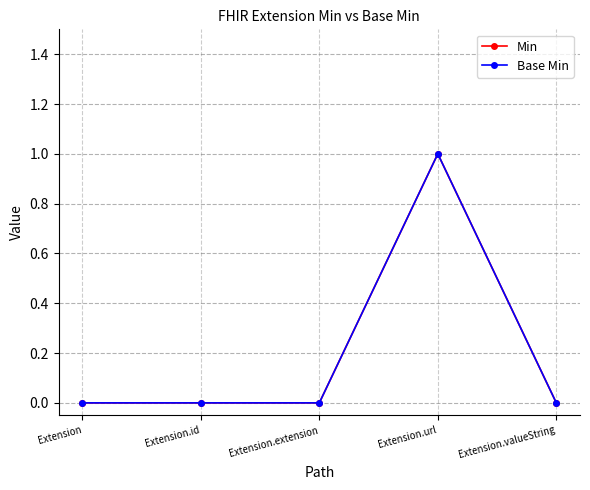

What is the sum of all Min values?

1